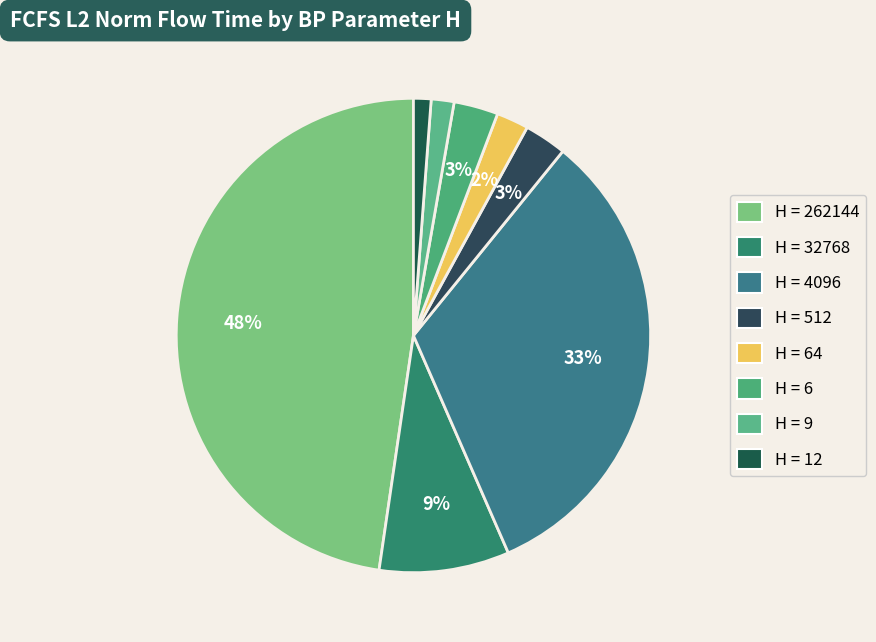

Rank the categories by value from lowest to highest.

12, 9, 64, 512, 6, 32768, 4096, 262144